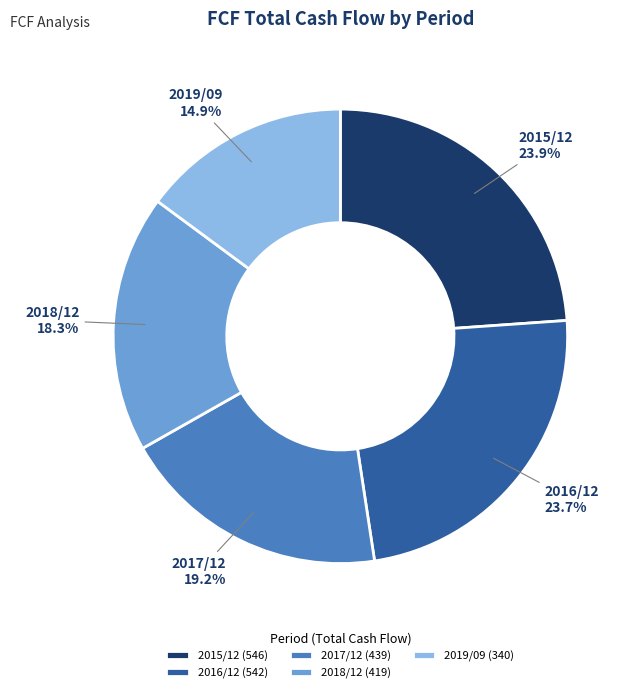

Which has a higher value, 2019/09 or 2017/12?

2017/12